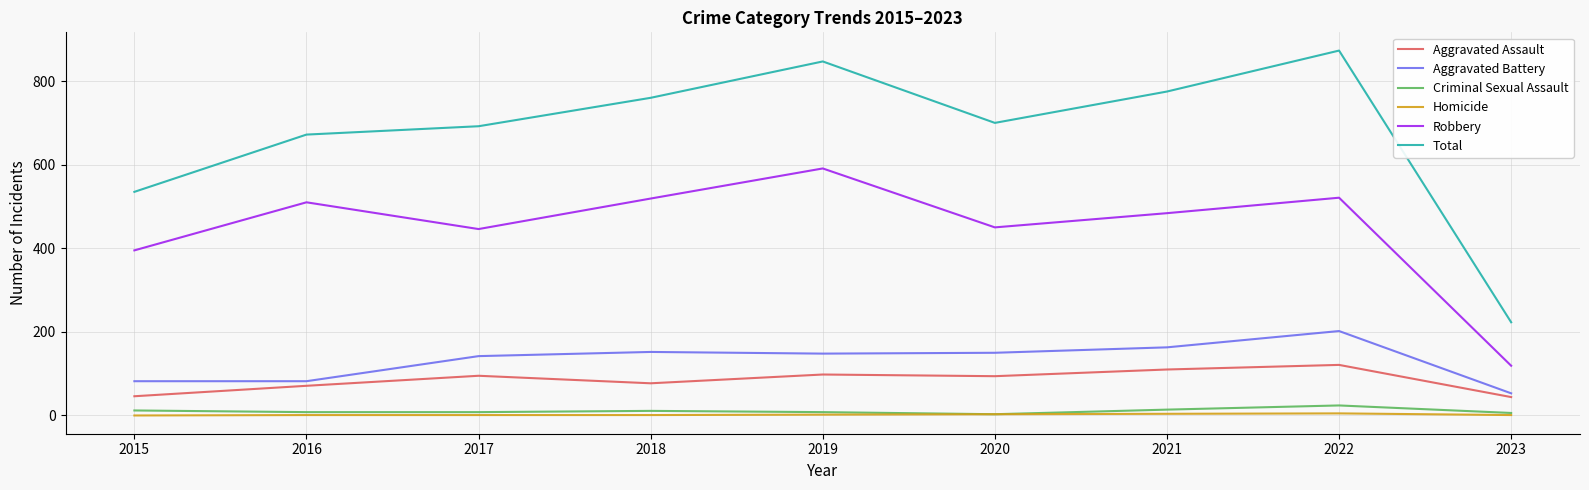

Which series changed the most between 2020 and 2023?

Total